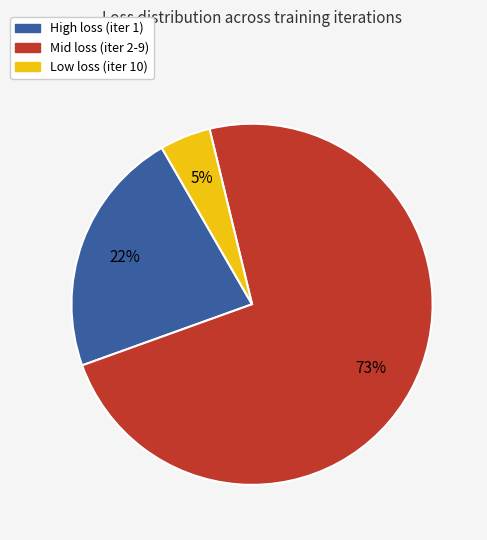

How many slices are in this pie chart?

3